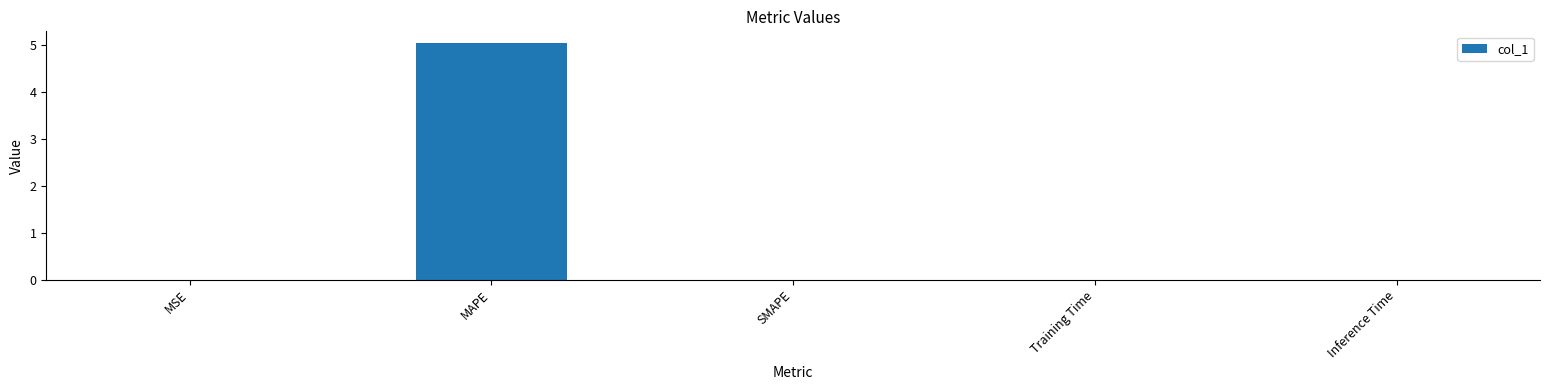

Which has a higher value, MSE or MAPE?

MAPE